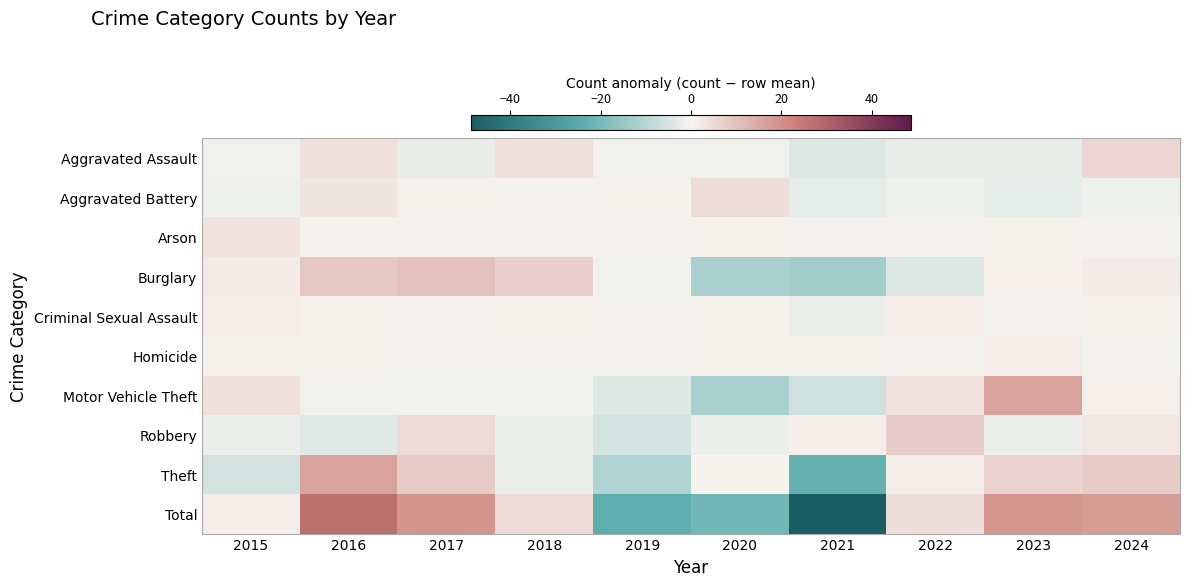

Between 2021 and 2023, which series saw the biggest shift?

Total